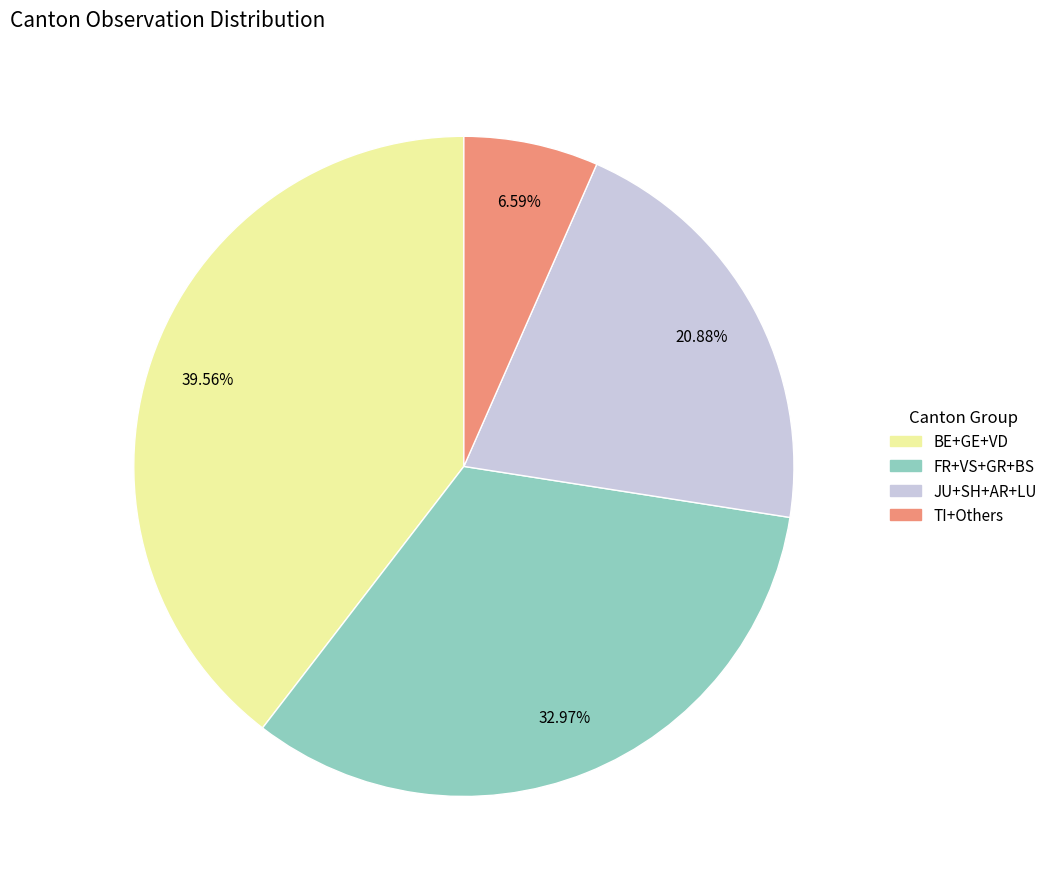

Rank the categories by value from highest to lowest.

BE+GE+VD, FR+VS+GR+BS, JU+SH+AR+LU, TI+Others